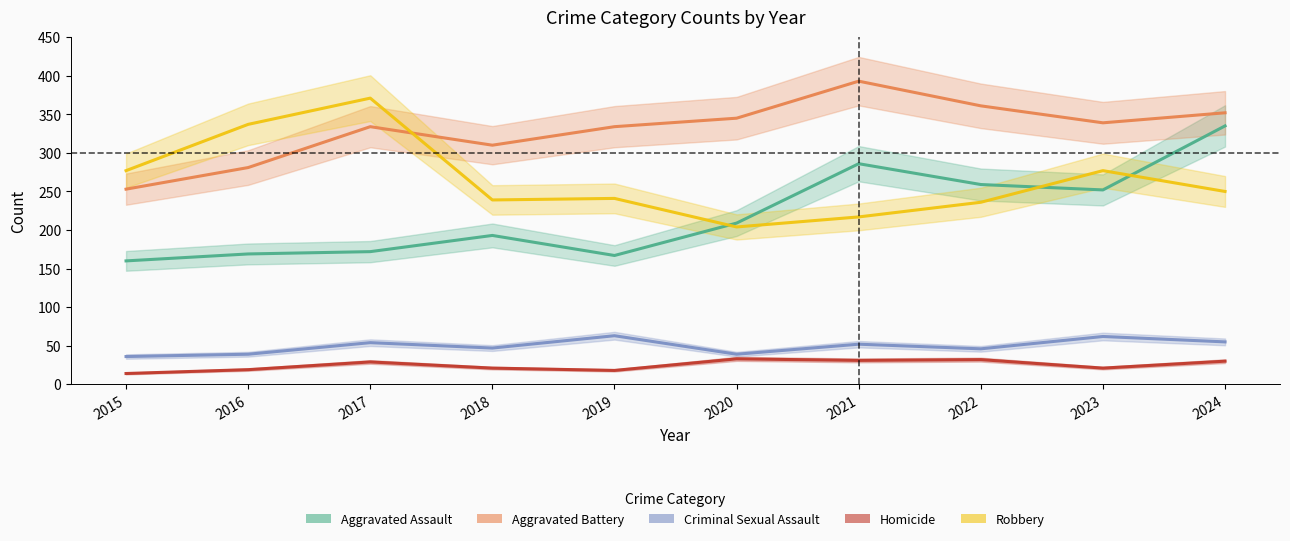

What is the difference between the highest and lowest values at 2024?

322